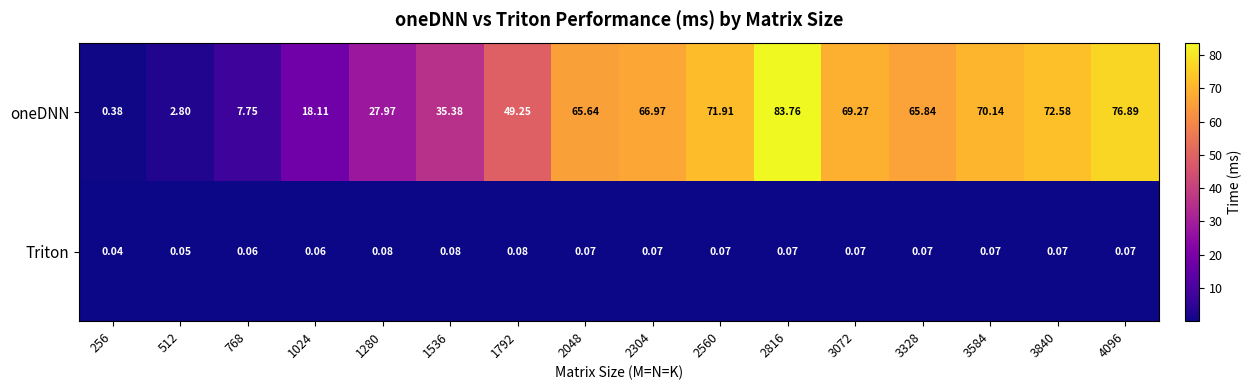

List the series in order of their peak value, lowest first.

Triton, oneDNN